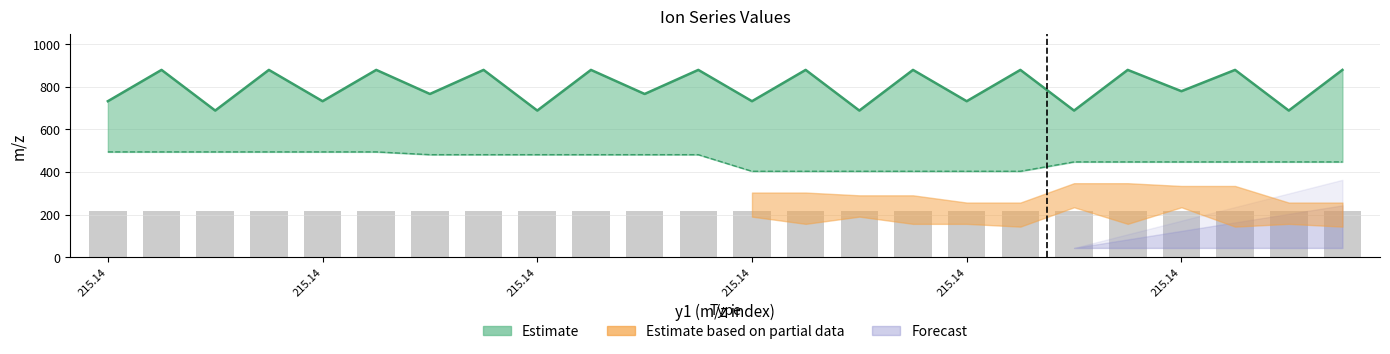

How many groups of bars are there?

24